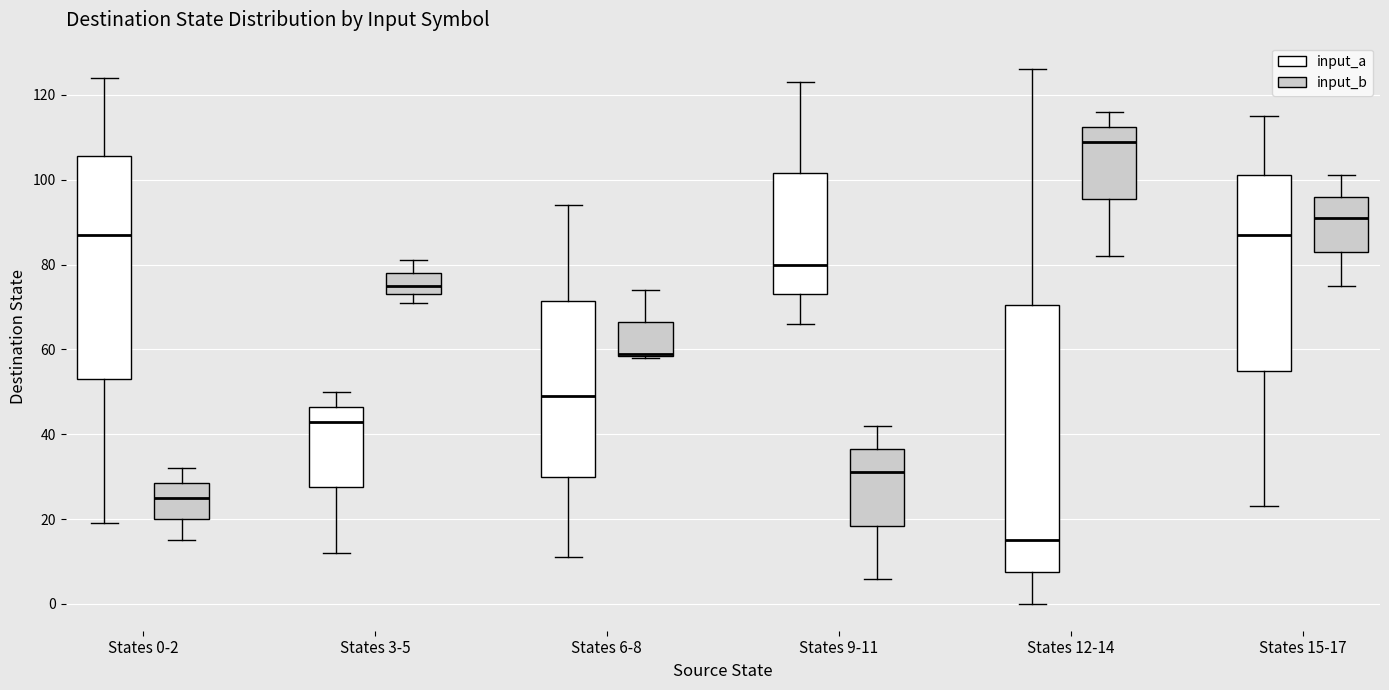

Comparing the boxes themselves (not the whiskers), which one is the tallest?

States 12-14 (input_a)